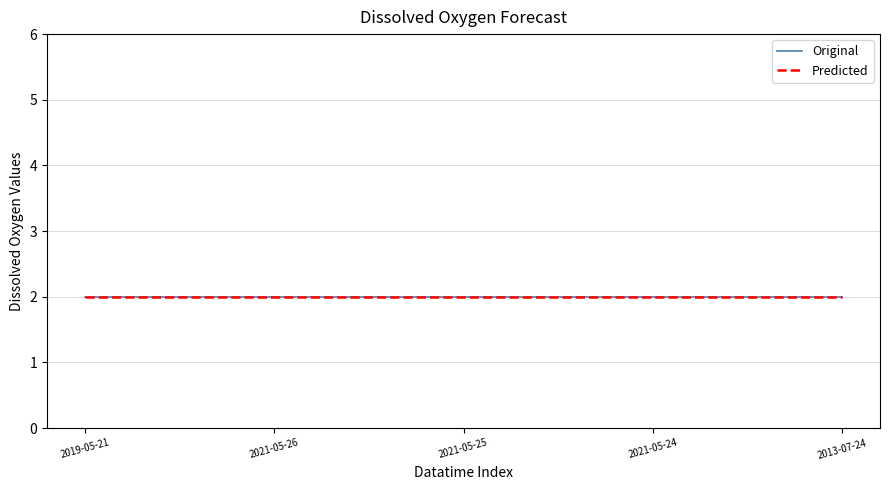

The value of Predicted at 2021-05-26 is 0. True or false?

False